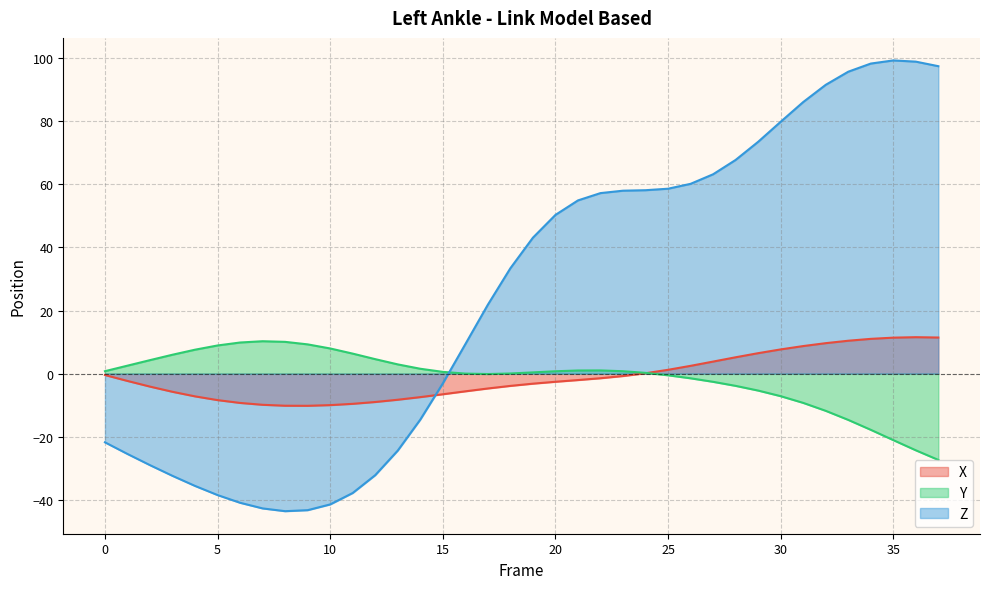

Reading left to right, list all the values displayed in this chart.

X: -0.5	-2.3	-4.1	-5.8	-7.2	-8.4	-9.3	-9.9	-10.2	-10.2	-10.0	-9.6	-9.0	-8.3	-7.4	-6.5	-5.6	-4.7	-3.9	-3.2	-2.6	-2.0	-1.5	-0.8	0.1	1.2	2.5	3.8	5.2	6.5	7.7	8.7	9.7	10.4	11.0	11.4	11.5	11.4
Y: 0.8	2.5	4.3	6.0	7.6	8.9	9.9	10.3	10.1	9.3	8.0	6.3	4.6	2.9	1.5	0.6	0.0	-0.1	0.0	0.4	0.7	1.0	1.0	0.8	0.2	-0.5	-1.5	-2.6	-3.9	-5.4	-7.1	-9.3	-11.8	-14.7	-17.8	-21.1	-24.3	-27.4
Z: -21.8	-25.5	-29.0	-32.4	-35.6	-38.5	-40.9	-42.7	-43.6	-43.3	-41.5	-37.8	-32.2	-24.4	-14.6	-3.1	9.3	21.8	33.4	43.1	50.3	54.9	57.2	58.0	58.1	58.6	60.1	63.2	67.7	73.5	79.8	86.1	91.5	95.7	98.3	99.3	98.9	97.4